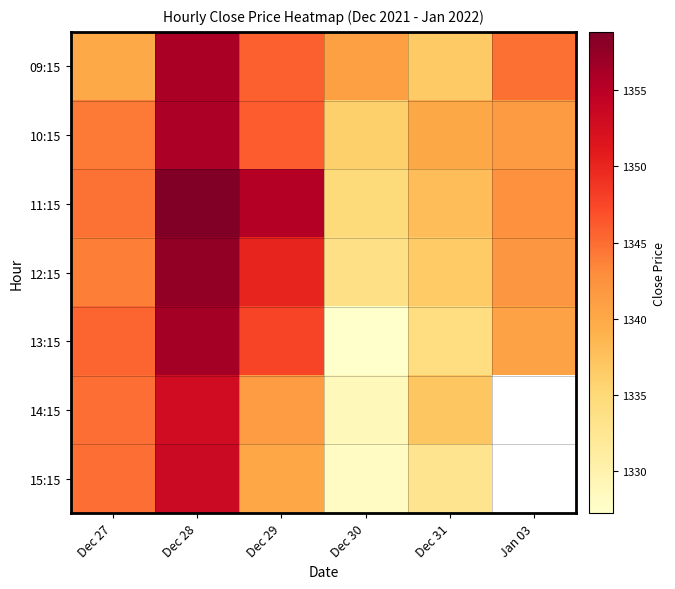

Between Dec 30 and Dec 29, which is larger?

Dec 29